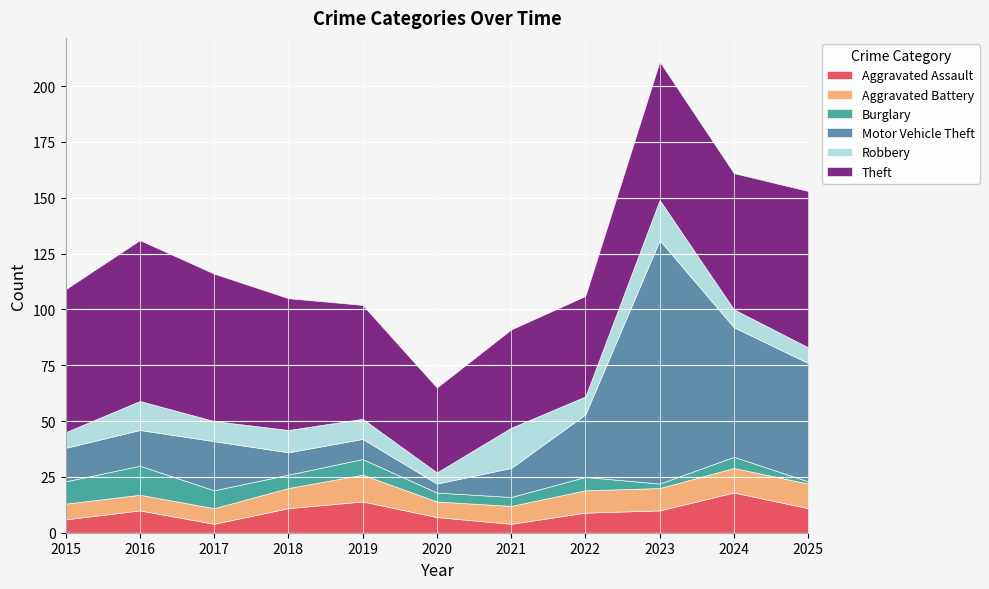

Reading left to right, what are all the values shown in this chart?

Aggravated Assault: 2015=6	2016=10	2017=4	2018=11	2019=14	2020=7	2021=4	2022=9	2023=10	2024=18	2025=11
Aggravated Battery: 2015=7	2016=7	2017=7	2018=9	2019=12	2020=7	2021=8	2022=10	2023=10	2024=11	2025=11
Burglary: 2015=10	2016=13	2017=8	2018=6	2019=7	2020=4	2021=4	2022=6	2023=2	2024=5	2025=1
Motor Vehicle Theft: 2015=15	2016=16	2017=22	2018=10	2019=9	2020=4	2021=13	2022=28	2023=109	2024=58	2025=53
Robbery: 2015=7	2016=13	2017=9	2018=10	2019=9	2020=5	2021=18	2022=8	2023=18	2024=8	2025=7
Theft: 2015=64	2016=72	2017=66	2018=59	2019=51	2020=38	2021=44	2022=45	2023=62	2024=61	2025=70